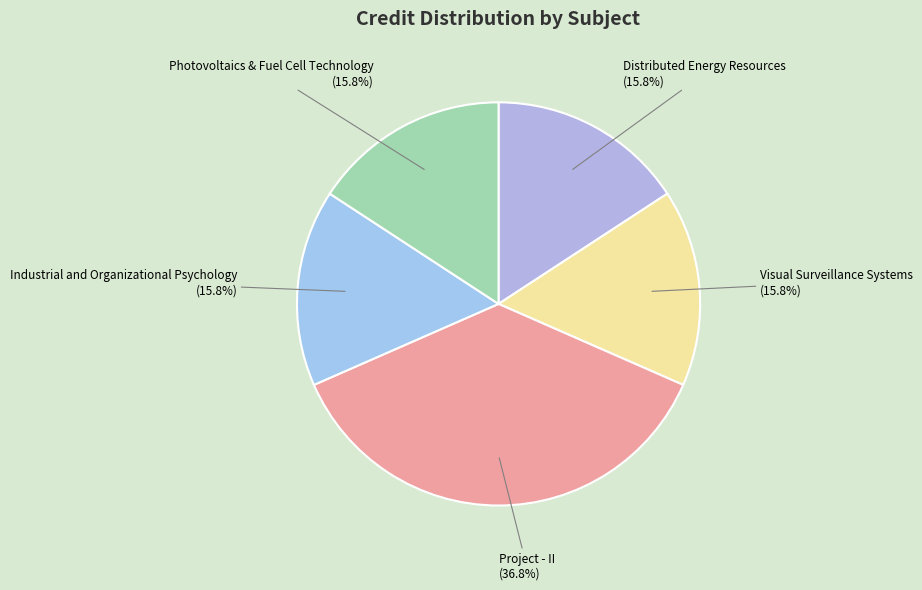

How many segments does this pie chart have?

5